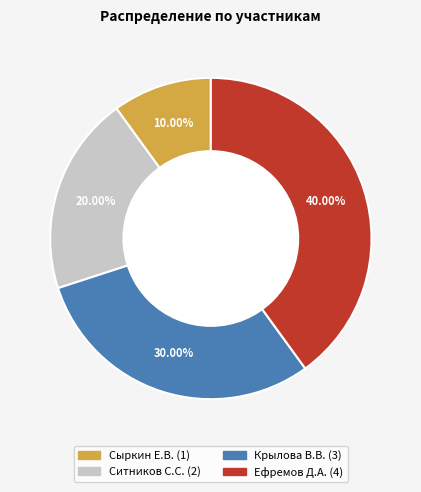

How much of the chart is everything except Ефремов Д.А.?

60.0%